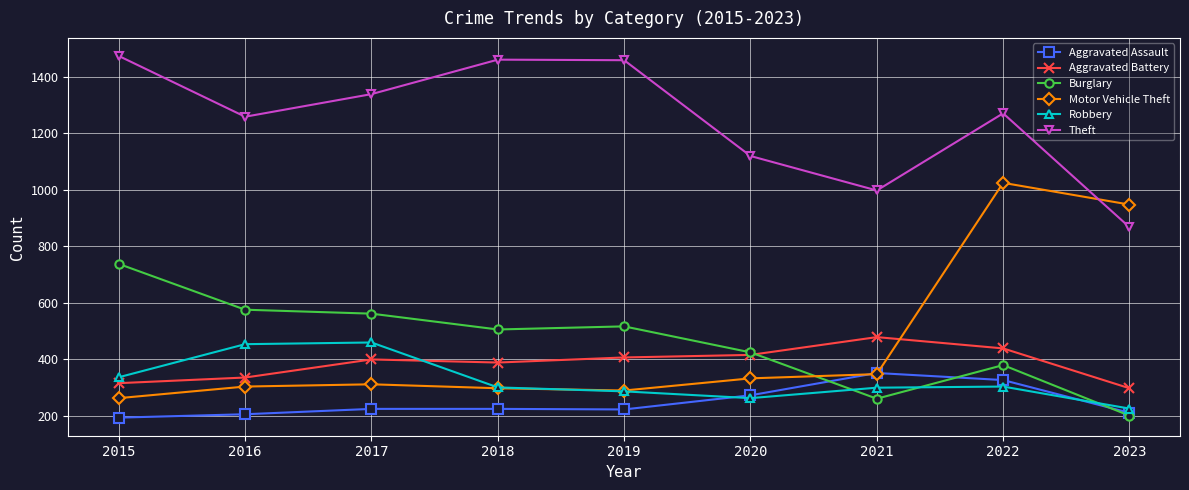

What is the spread (max minus min) of values at 2019?

1236